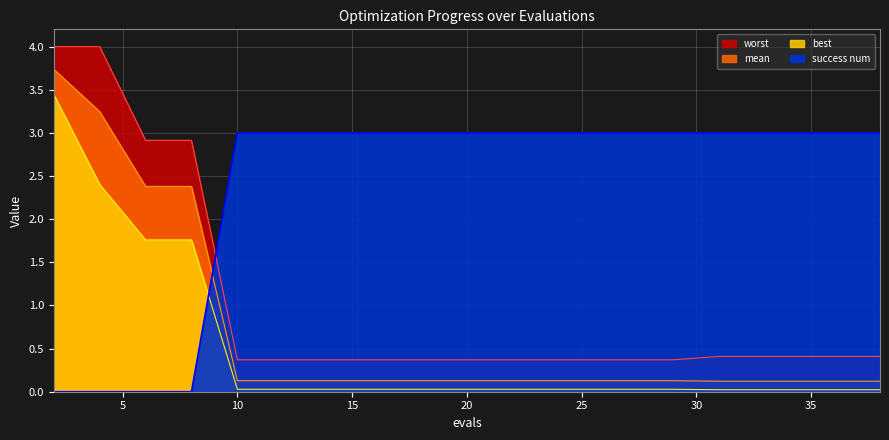

At which category is the sum across all series the highest?

2